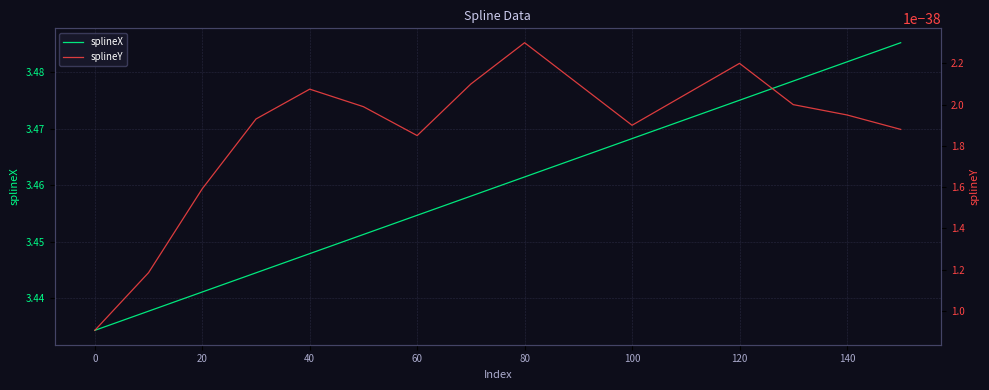

Reading left to right, extract all data points from this chart.

splineX: 3.4	3.4	3.4	3.4	3.4	3.5	3.5	3.5	3.5	3.5	3.5	3.5	3.5	3.5	3.5	3.5
splineY: 0.0	0.0	0.0	0.0	0.0	0.0	0.0	0.0	0.0	0.0	0.0	0.0	0.0	0.0	0.0	0.0